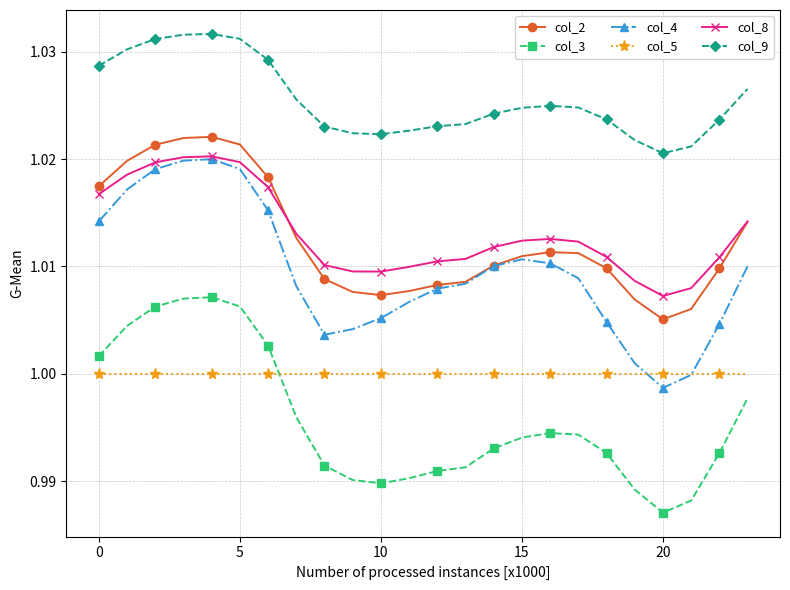

Which series has the widest spread of values?

col_4